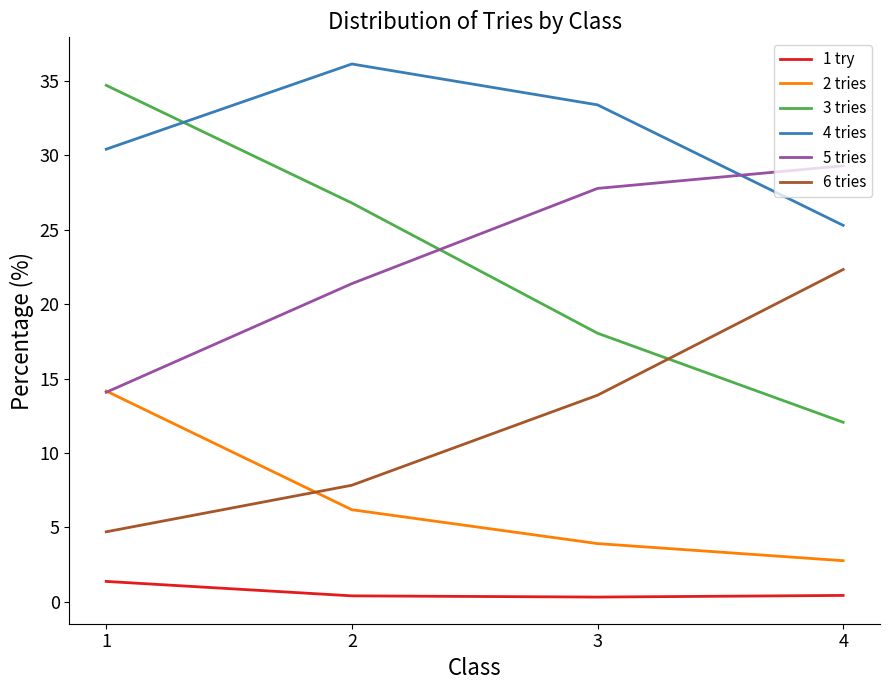

What is the highest value of the 1 try series?

1.4